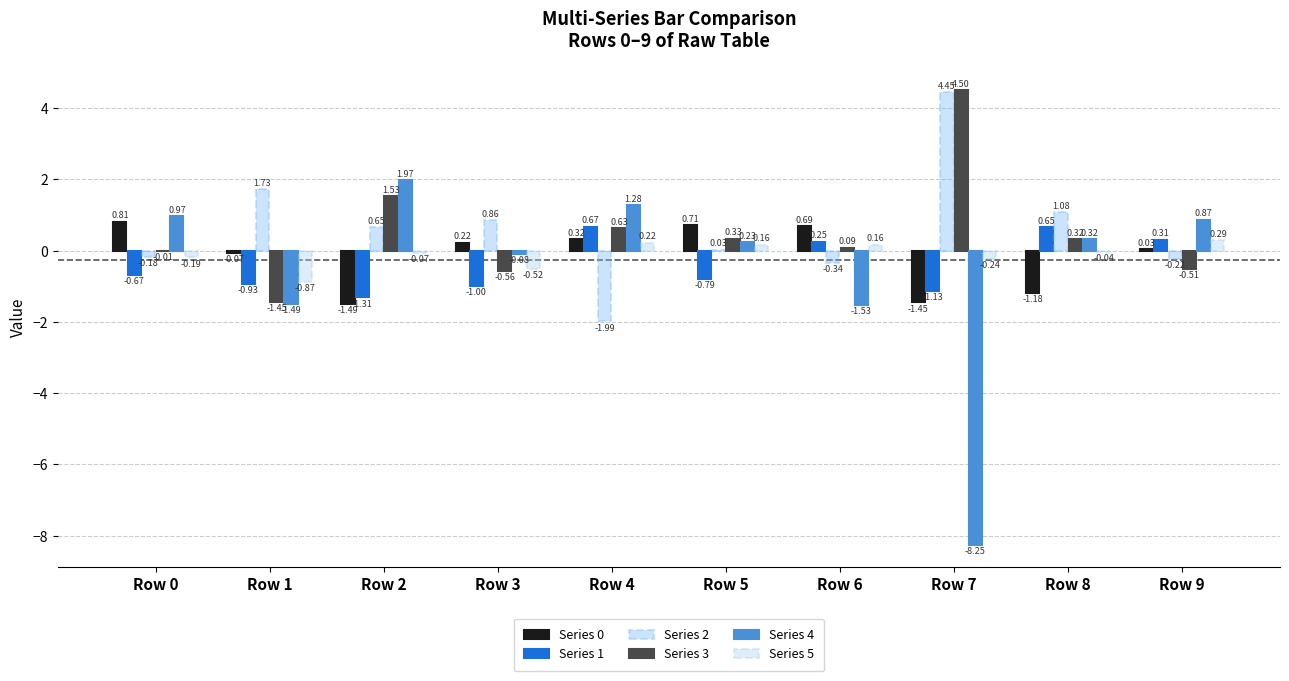

How many groups of bars are there?

10